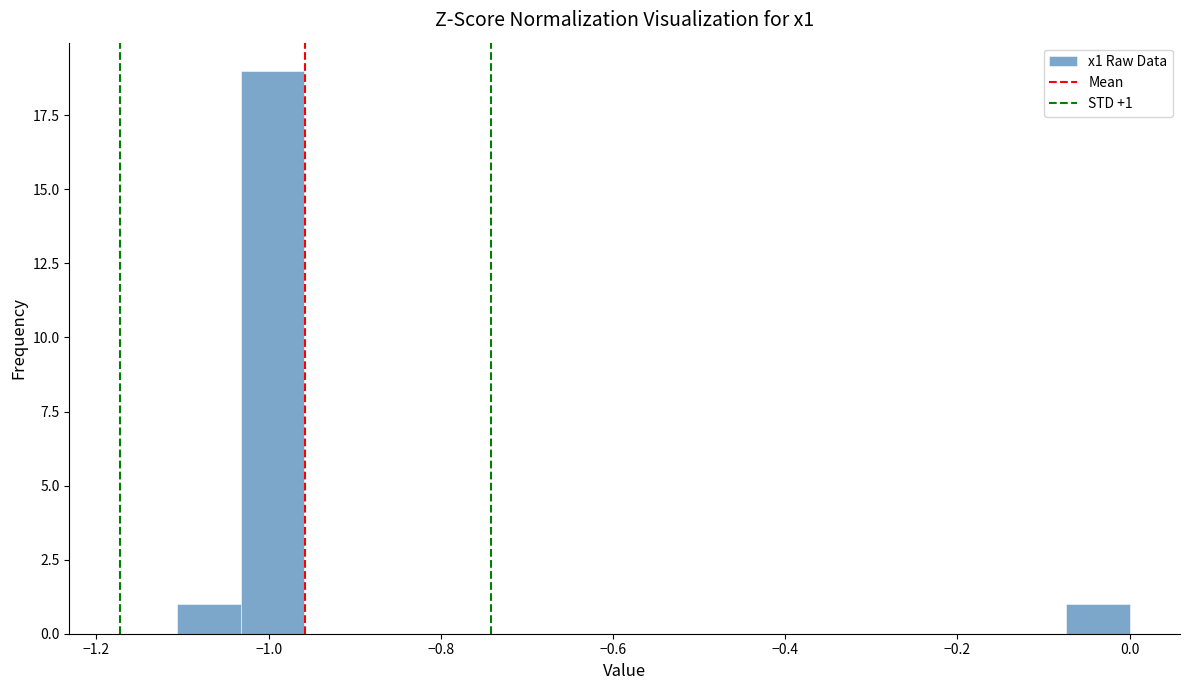

Around what value on the x-axis is the tallest bar? Give the approximate position of its centre, as read against the axis.

-1.00